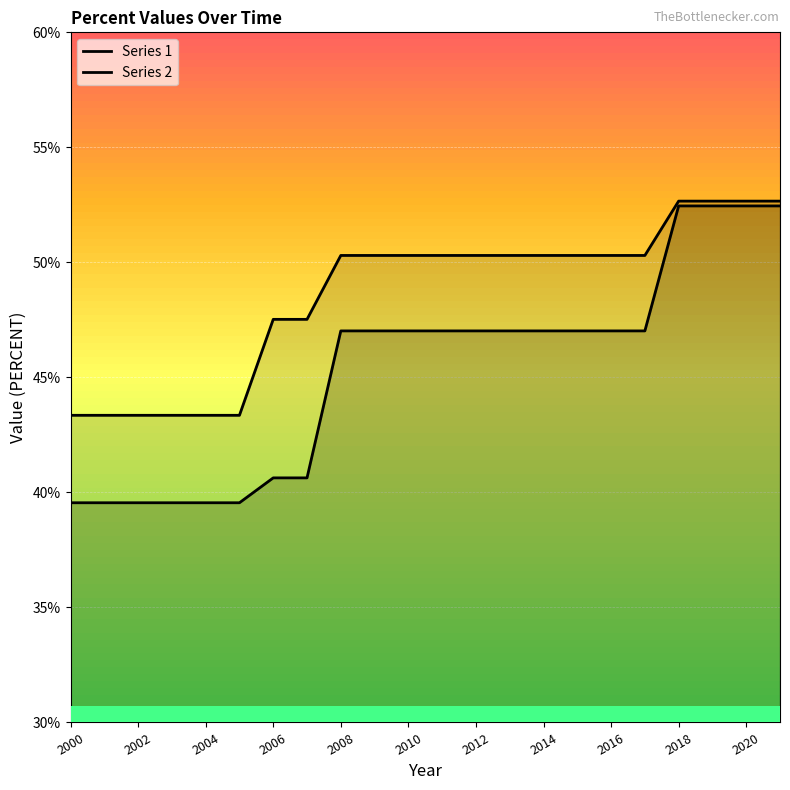

List the series in order of their overall mean, lowest first.

Series 1, Series 2